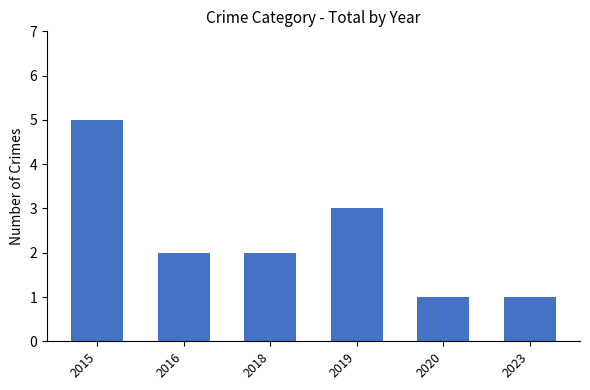

Count the values in the range 1 to 3.

5